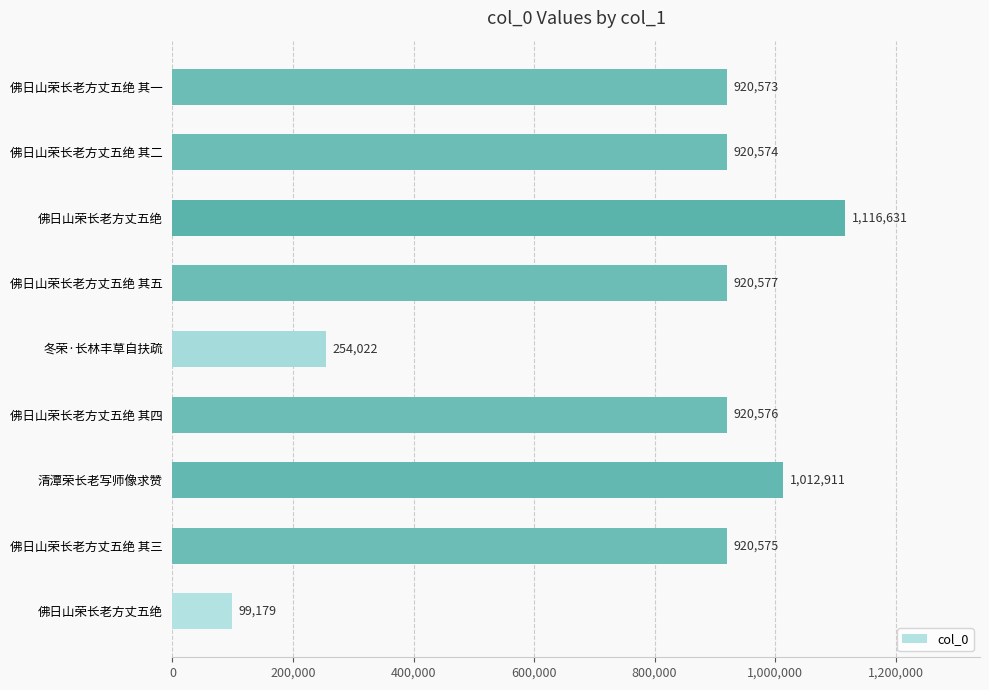

Are the bars horizontal?

Yes